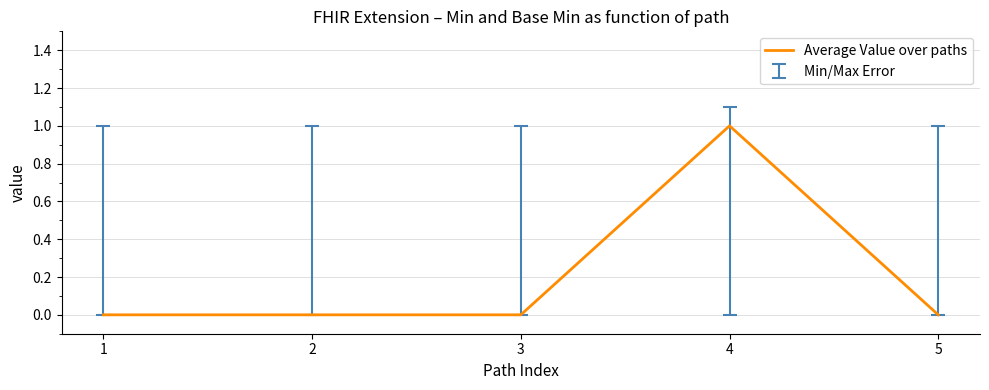

Which has a higher value, 4 or 3?

4